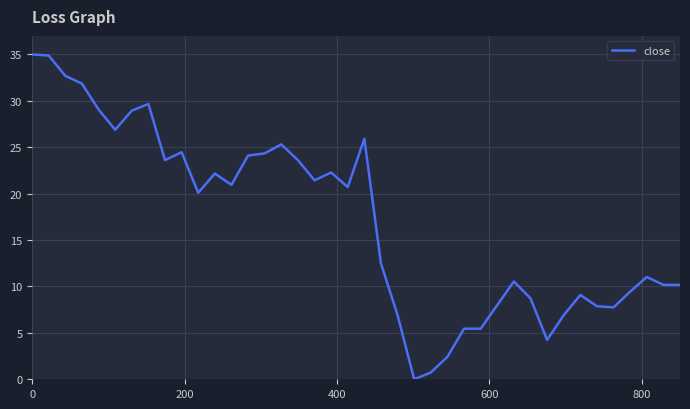

What is the greatest value displayed?

35.0